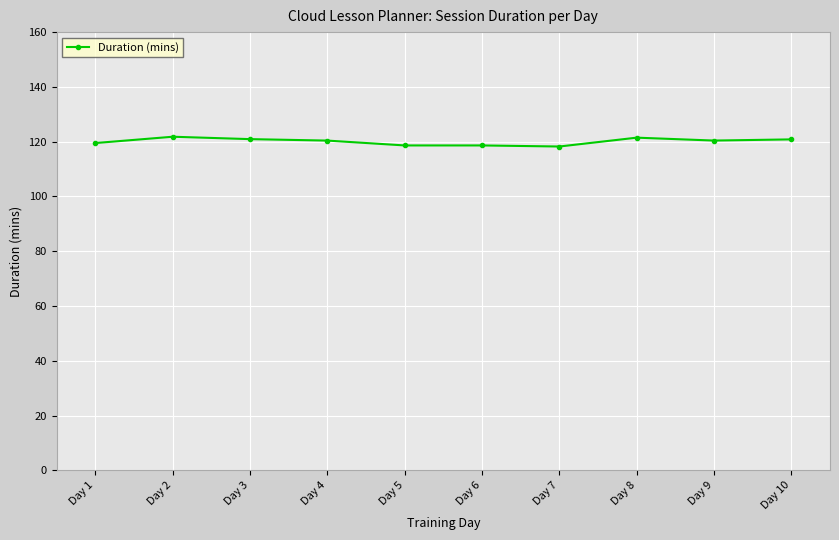

What is the change in value from Day 6 to Day 7?

-0.4